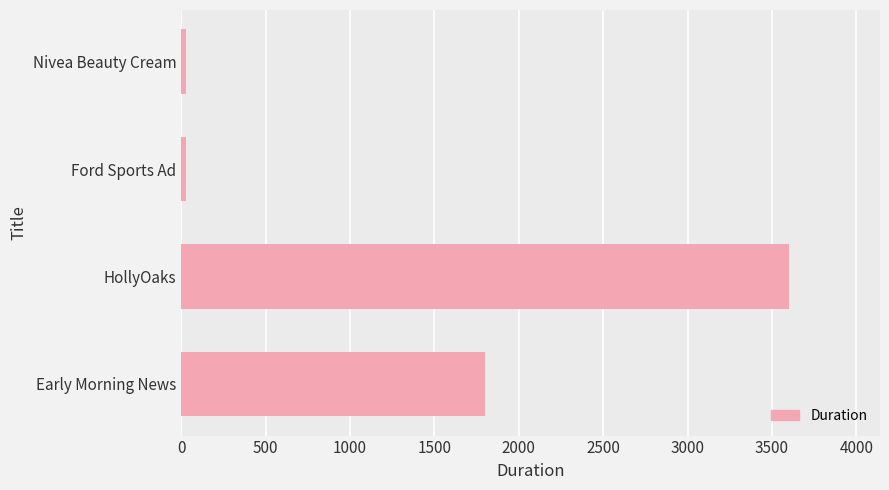

What is the smallest value displayed?

30